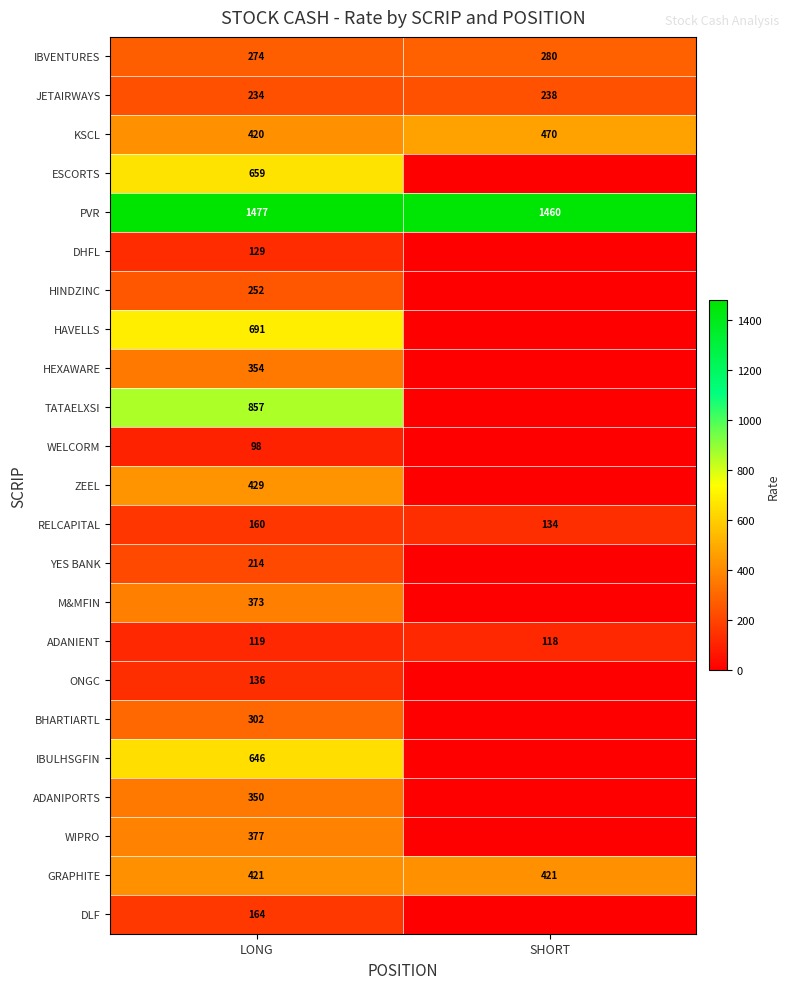

Which category has the highest value in the ADANIENT series?

LONG